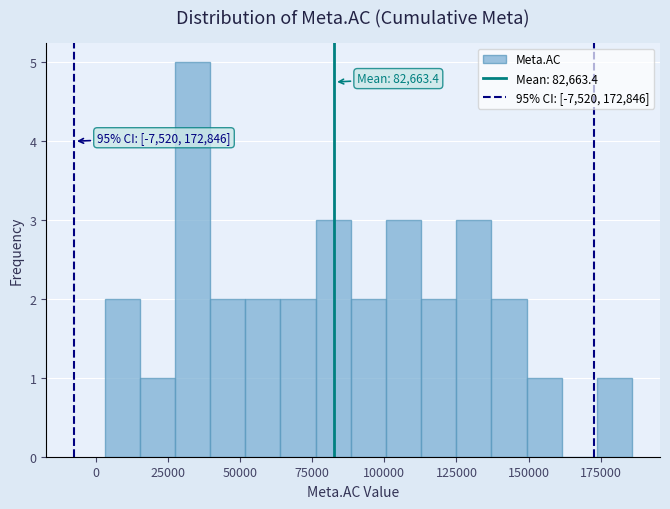

Read against the x-axis, roughly where is the centre of the tallest bar?

35000